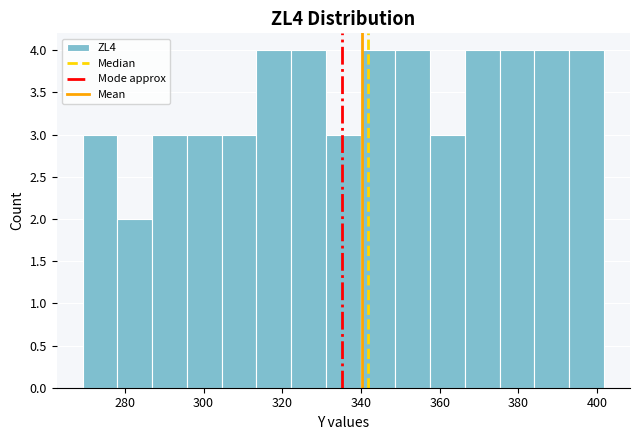

Reading left to right, list every bar in this chart as the range it spans on the x-axis followed by its height. Neither the bar edges nor the heights are printed on the chart, so give them approximately, as read against the axes.

270 to 278: 3
278 to 286: 2
286 to 296: 3
296 to 304: 3
304 to 314: 3
314 to 322: 4
322 to 332: 4
332 to 340: 3
340 to 348: 4
348 to 358: 4
358 to 366: 3
366 to 376: 4
376 to 384: 4
384 to 392: 4
392 to 402: 4